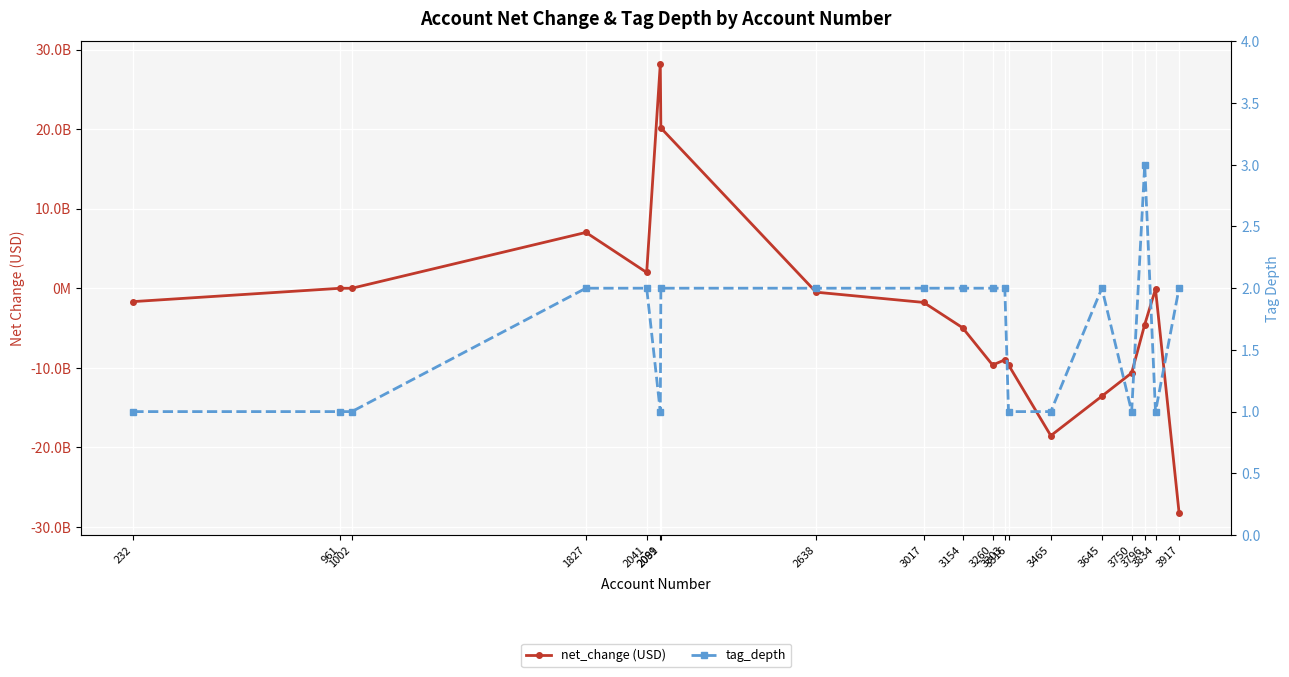

What are all the series names shown in the legend?

net_change, tag_depth